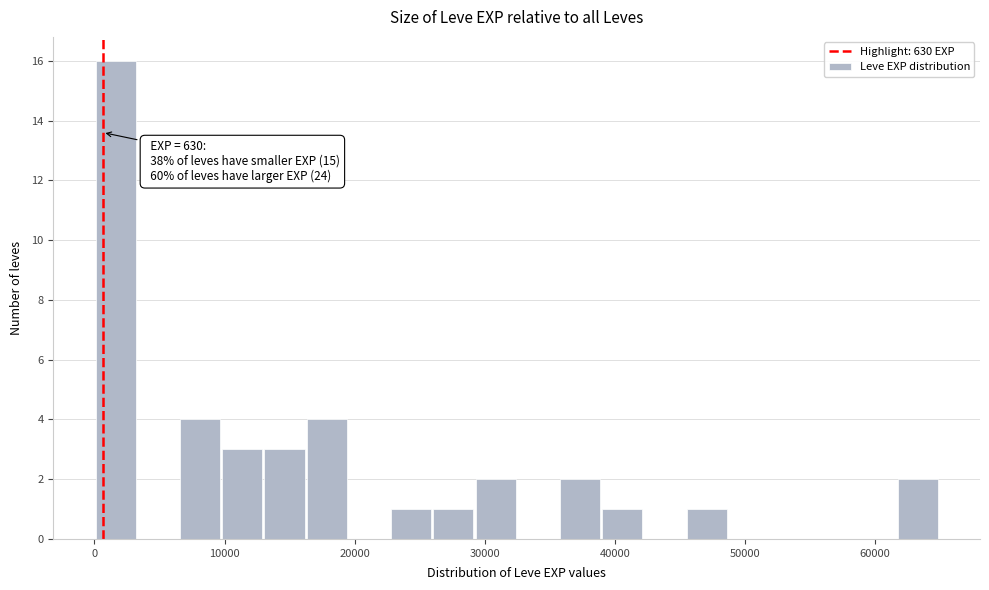

Around what value on the x-axis is the tallest bar? Give the approximate position of its centre, as read against the axis.

2000